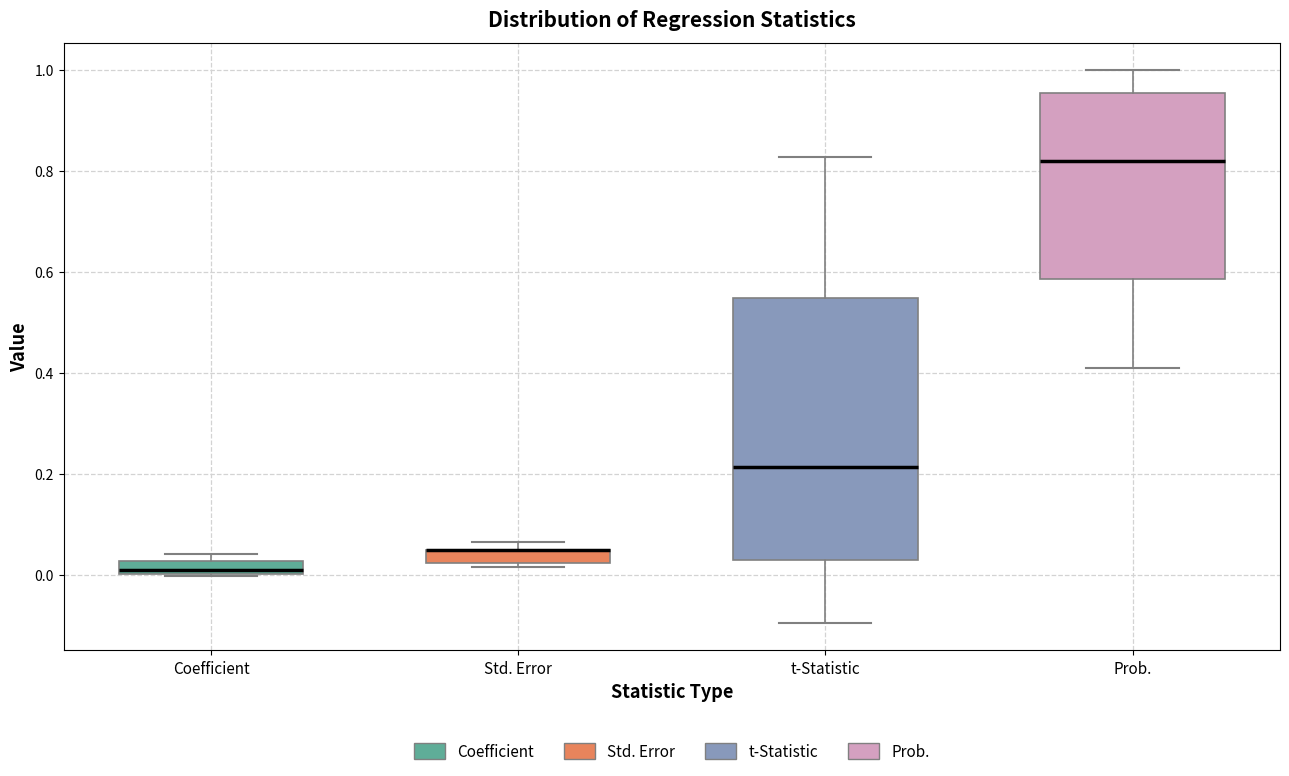

Comparing the boxes themselves (not the whiskers), which one is the tallest?

t-Statistic